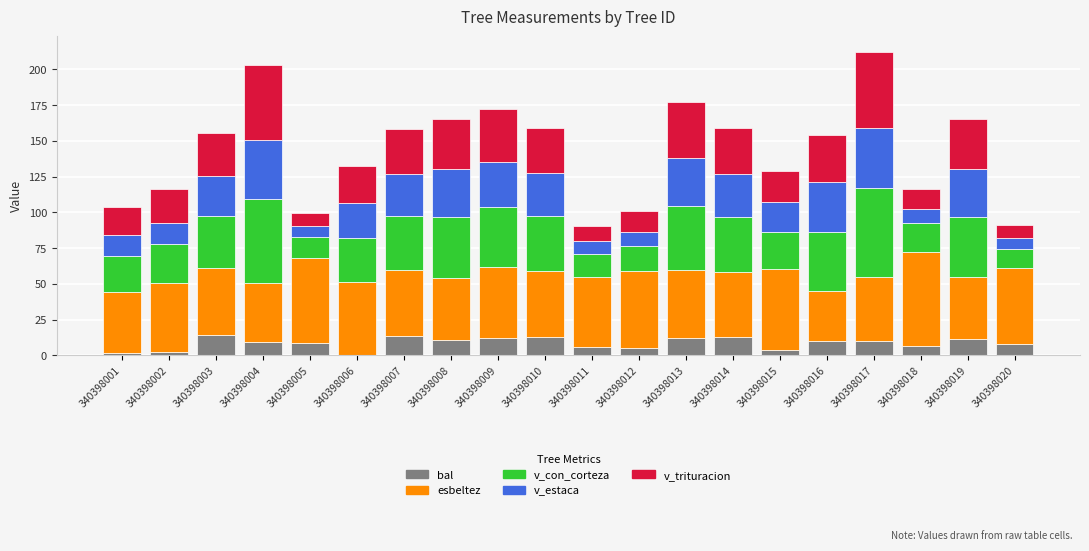

What is the total value across all series at 340398004?

202.6